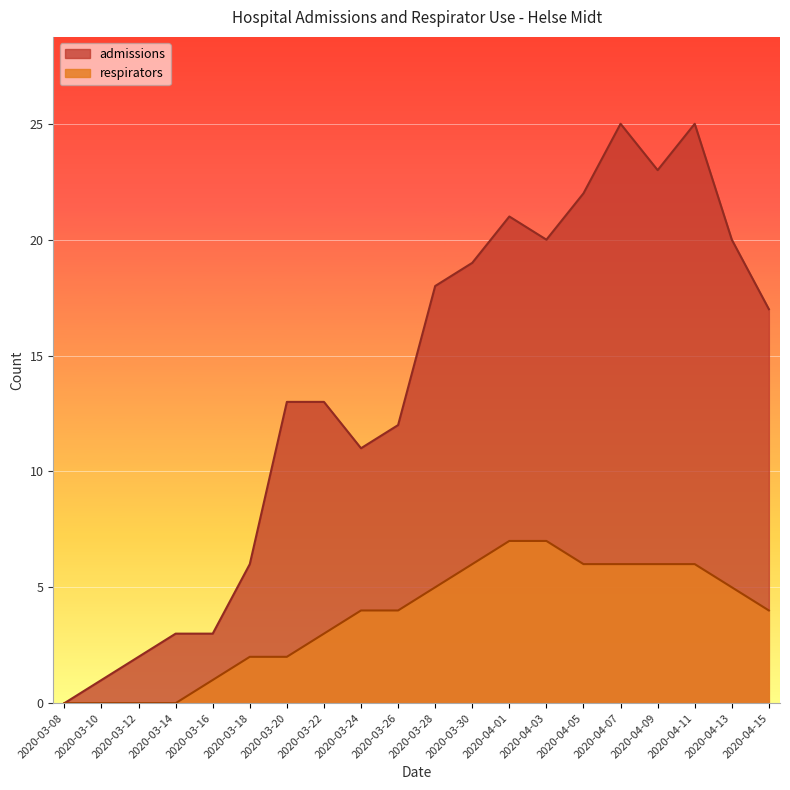

At which category does admissions reach its first local valley?

2020-03-24